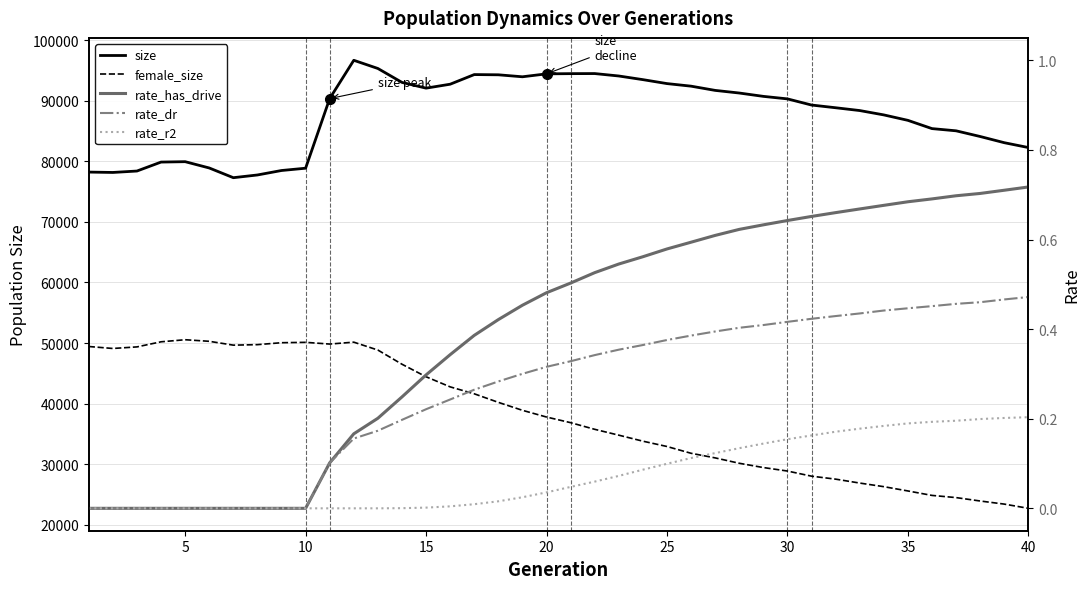

Is it true that rate_r2 equals -0.1 at 11?

False